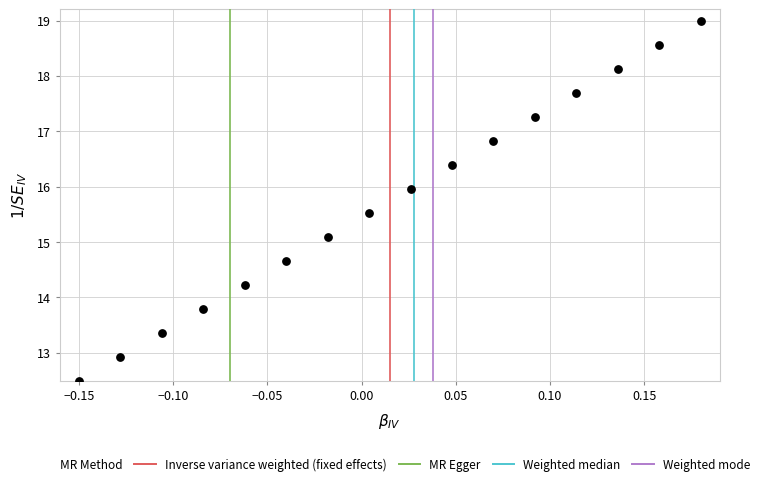

What is the range of Y values (max minus min)?

6.5